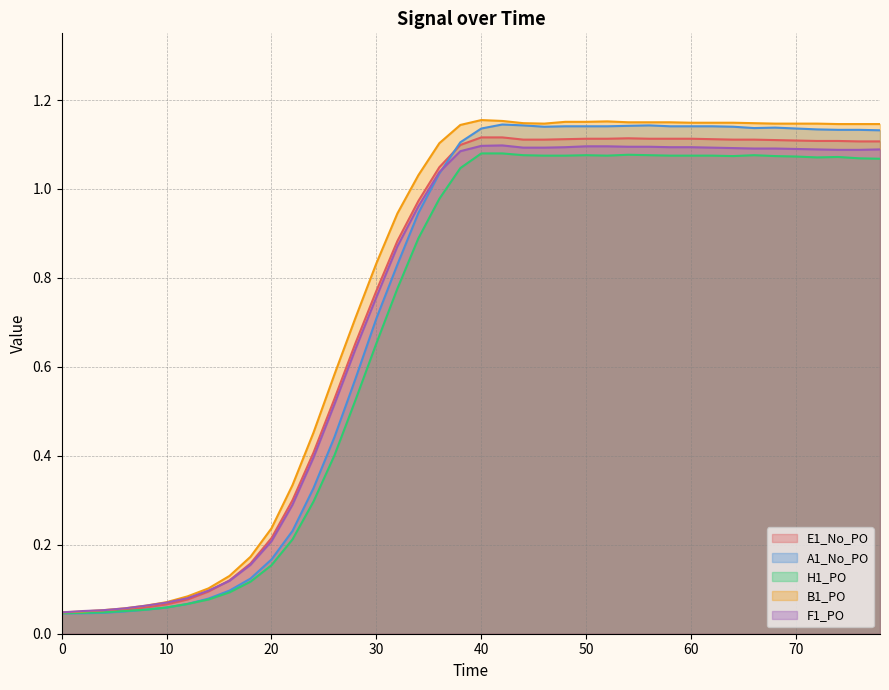

True or false: A1_No_PO has a value of 1.1 at 52.

True